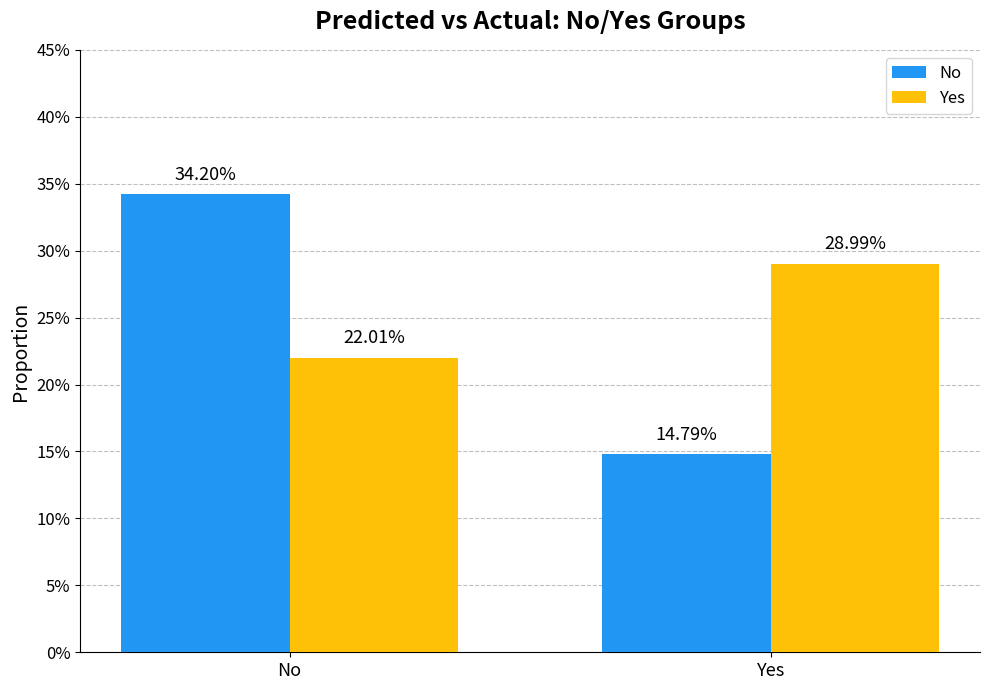

List the series in order of their peak value, lowest first.

Yes, No